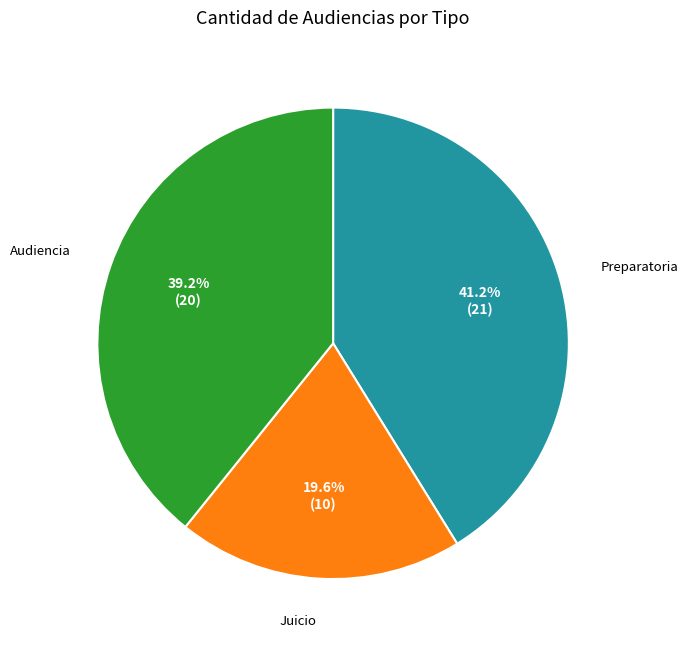

Does any single category account for the majority?

No